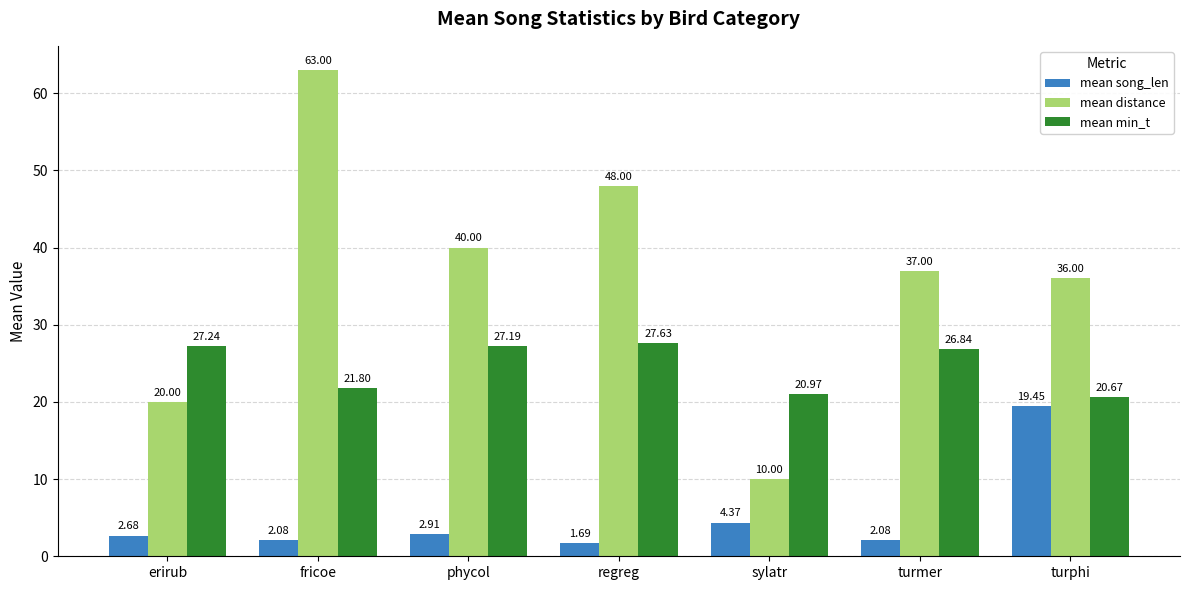

At how many categories does at least one series exceed 45?

2